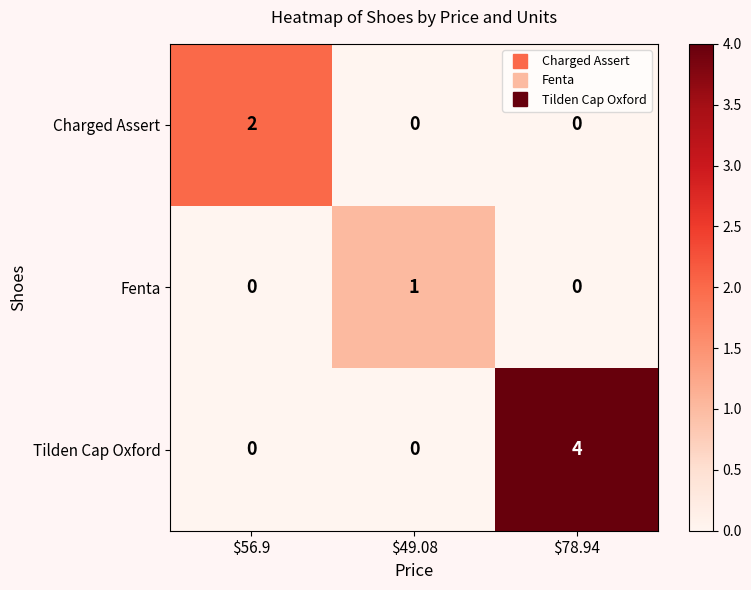

Count the Tilden Cap Oxford values in the range 0 to 4.

3